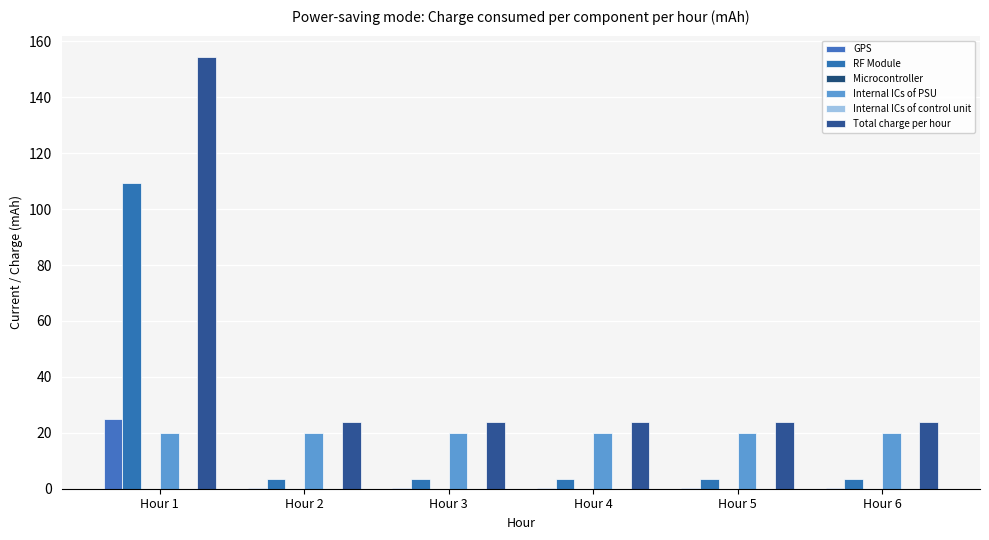

Is it true that Microcontroller equals 0.0 at Hour 6?

True